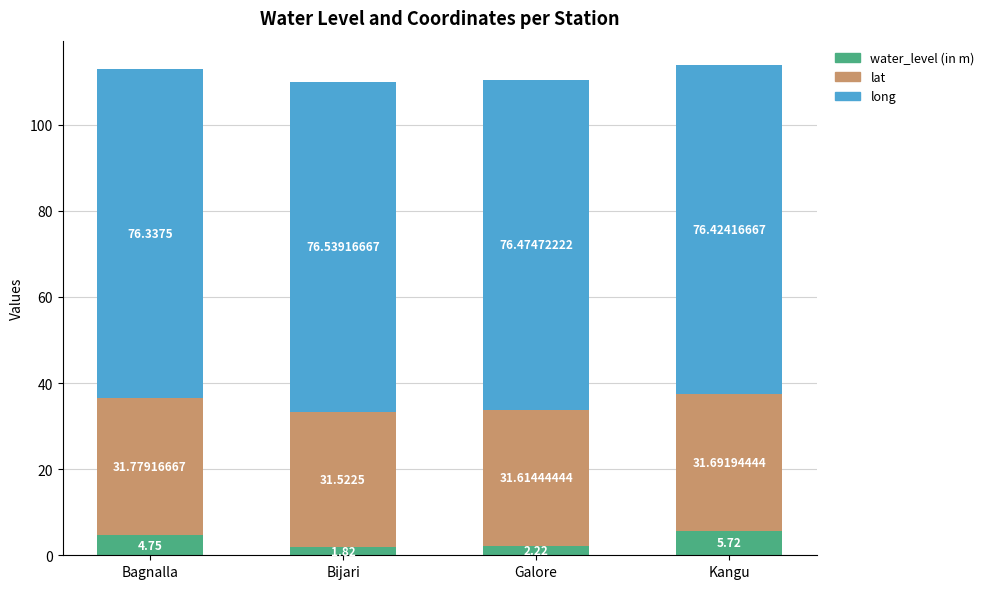

How many data points does each series have?

4